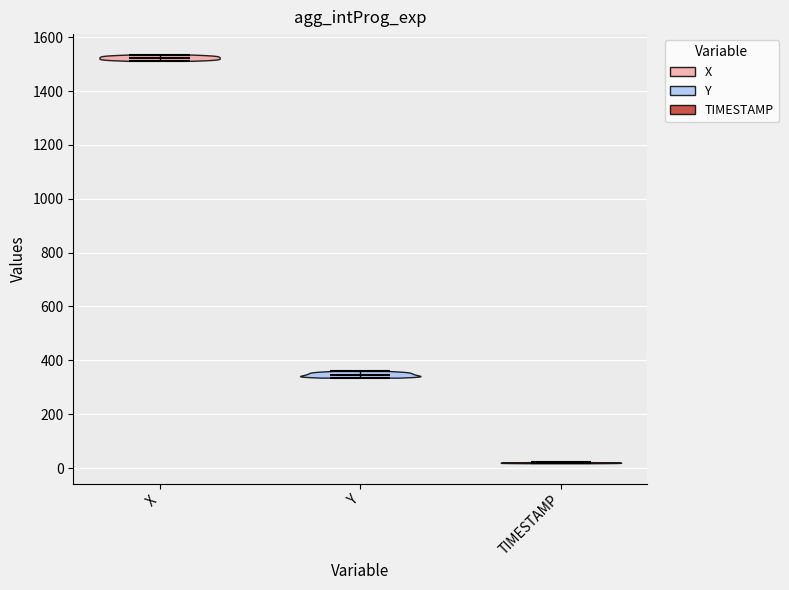

Which violin has the highest median line?

X